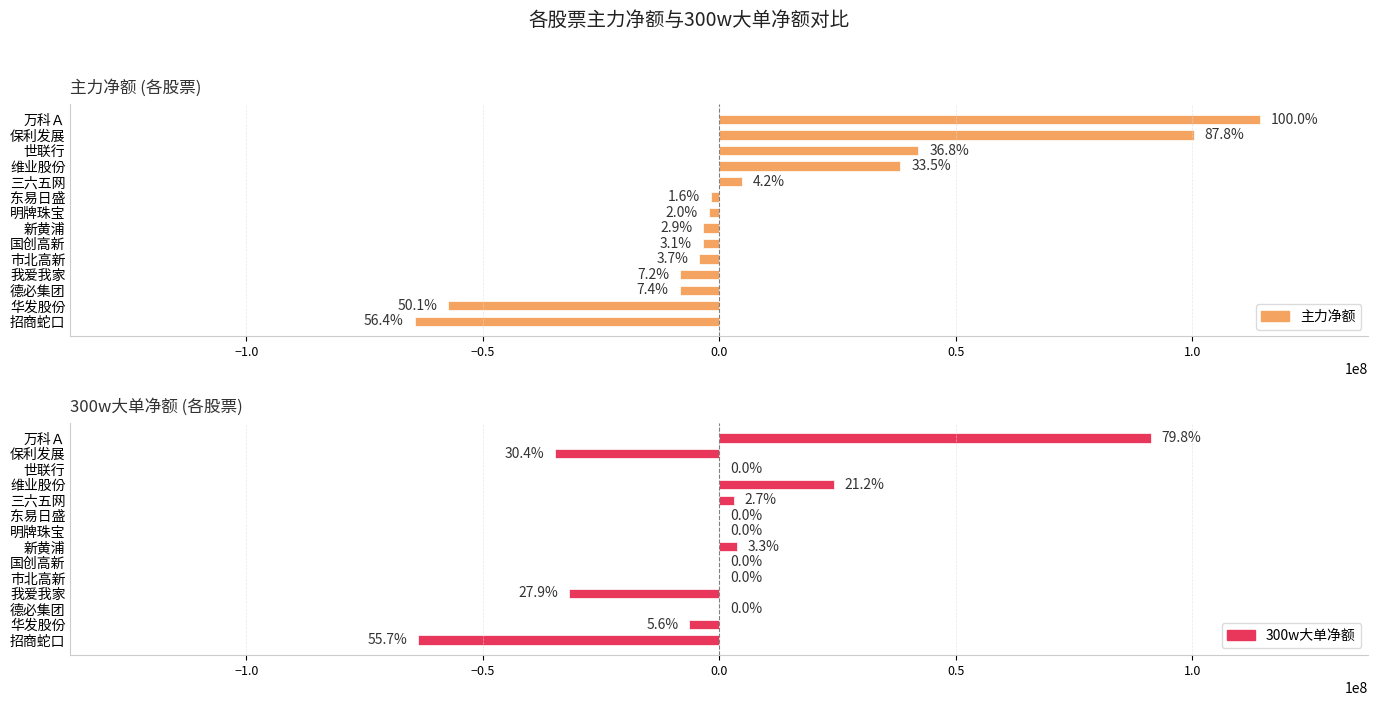

What is the difference between the second highest and minimum values in the 300w大单净额 series?

87844370